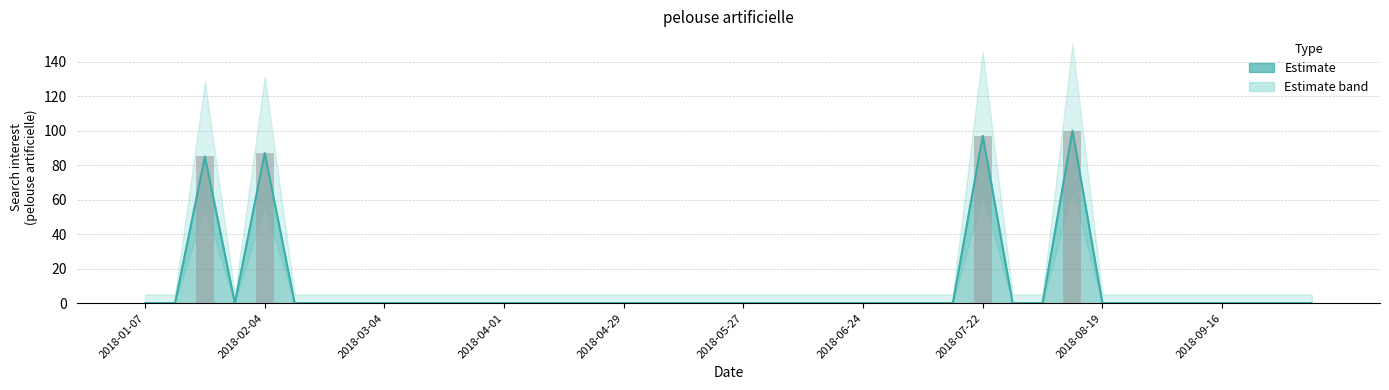

What is the change in value from 2018-06-10 to 2018-07-22?

+97